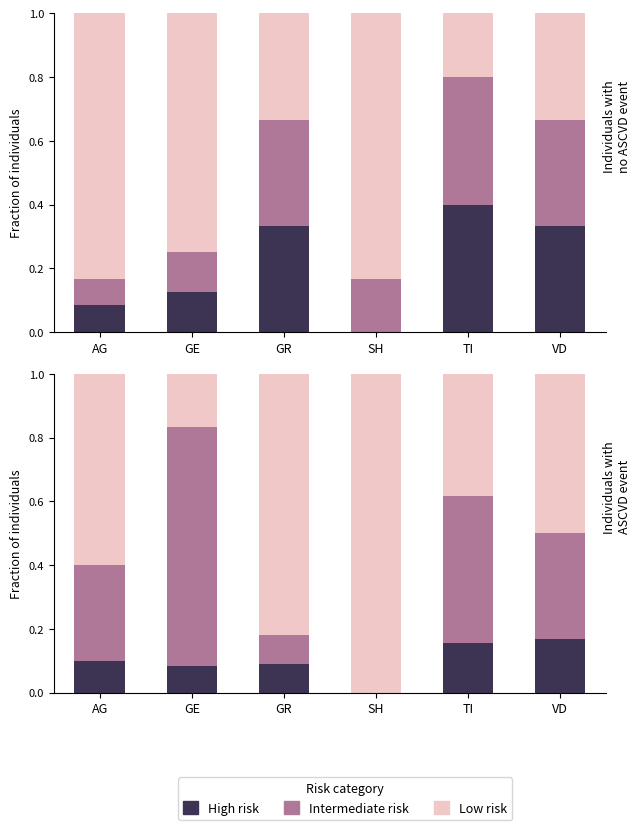

Is the value of Low risk at AG greater than the value of Intermediate risk at VD?

Yes